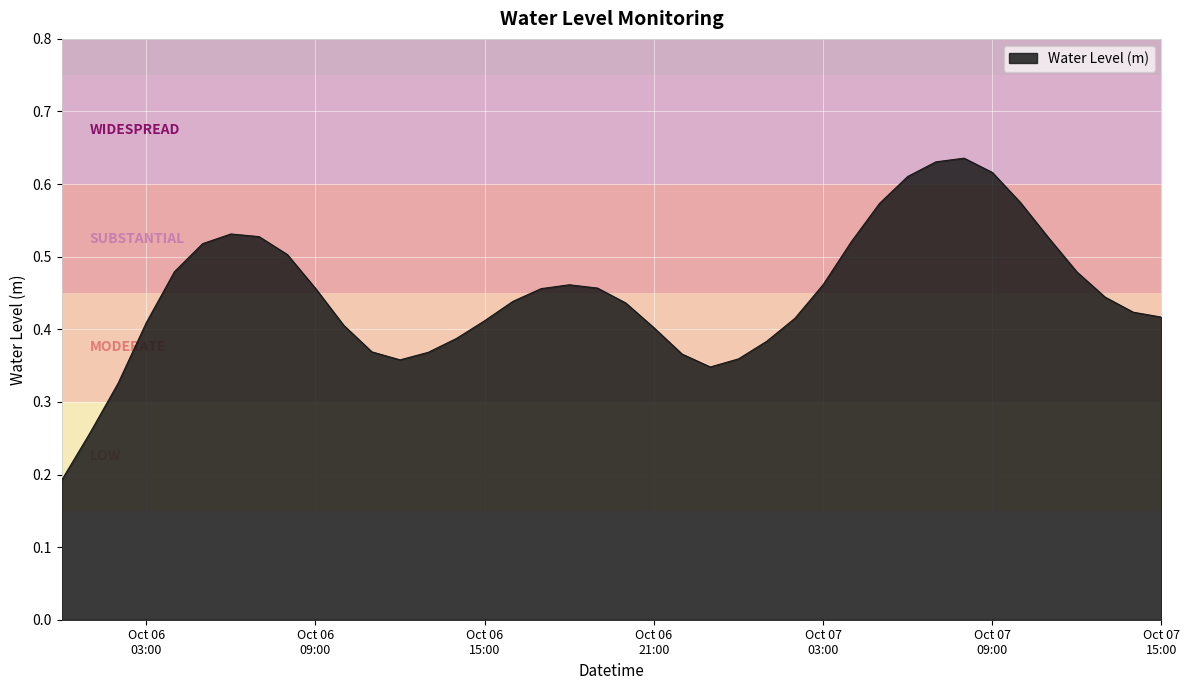

What is the label of the 12th point from the left?

2023-10-06 11:00:00